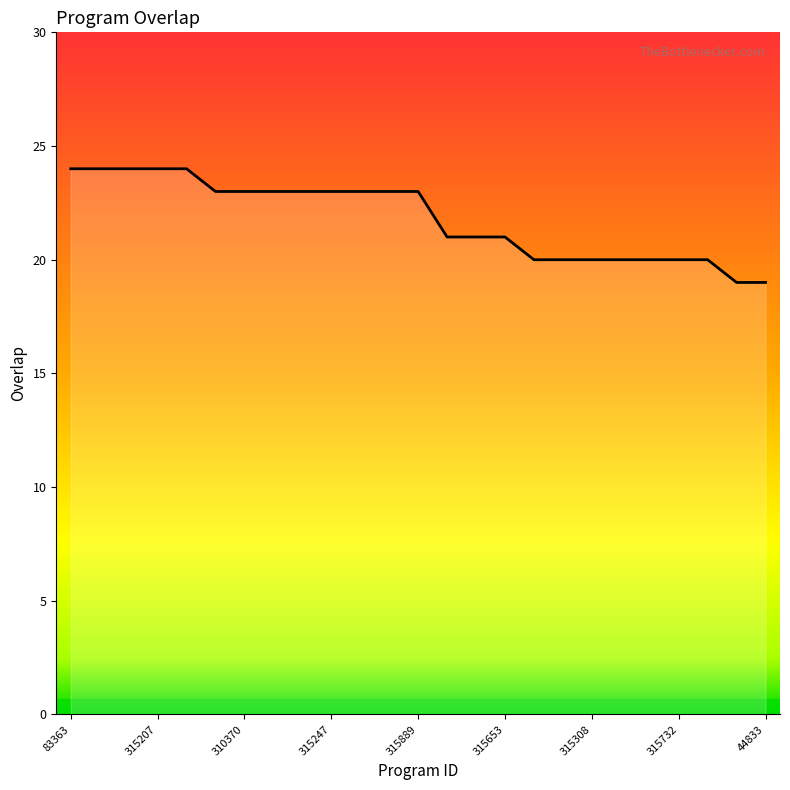

How many values are below 23?

12